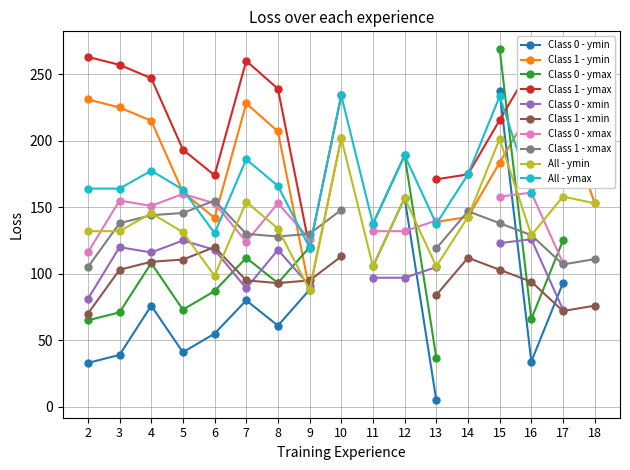

True or false: All - ymax has more than 0 interior local peaks.

True